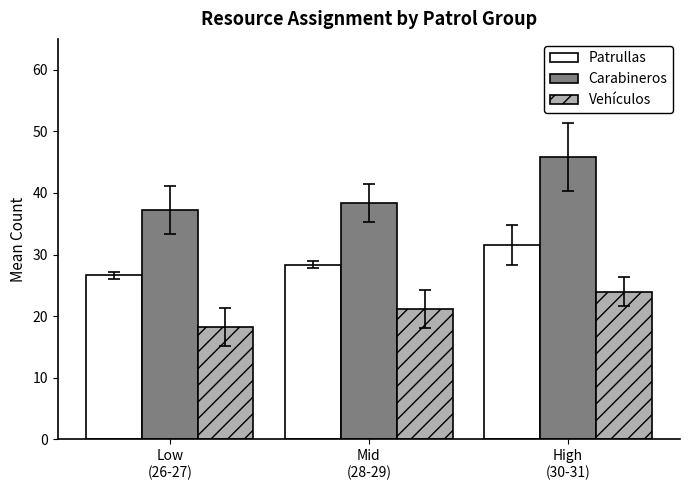

What is the maximum value shown in the chart?

45.9